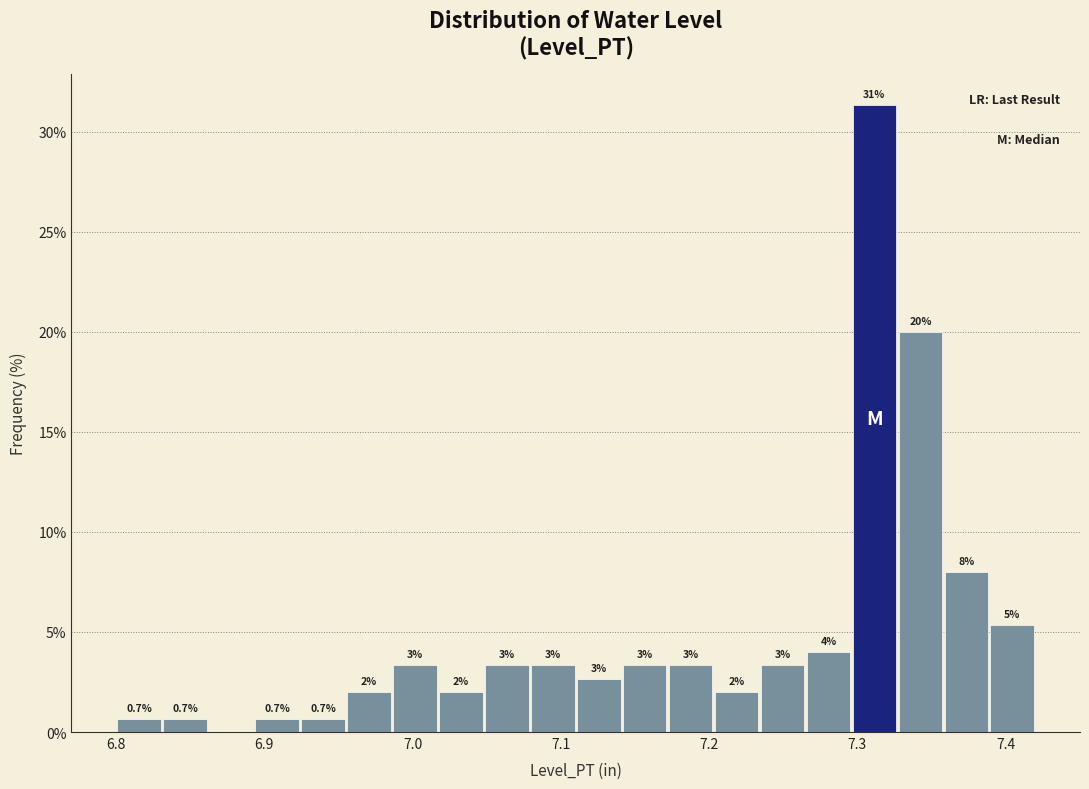

Around what value on the x-axis is the tallest bar? Give the approximate position of its centre, as read against the axis.

7.31